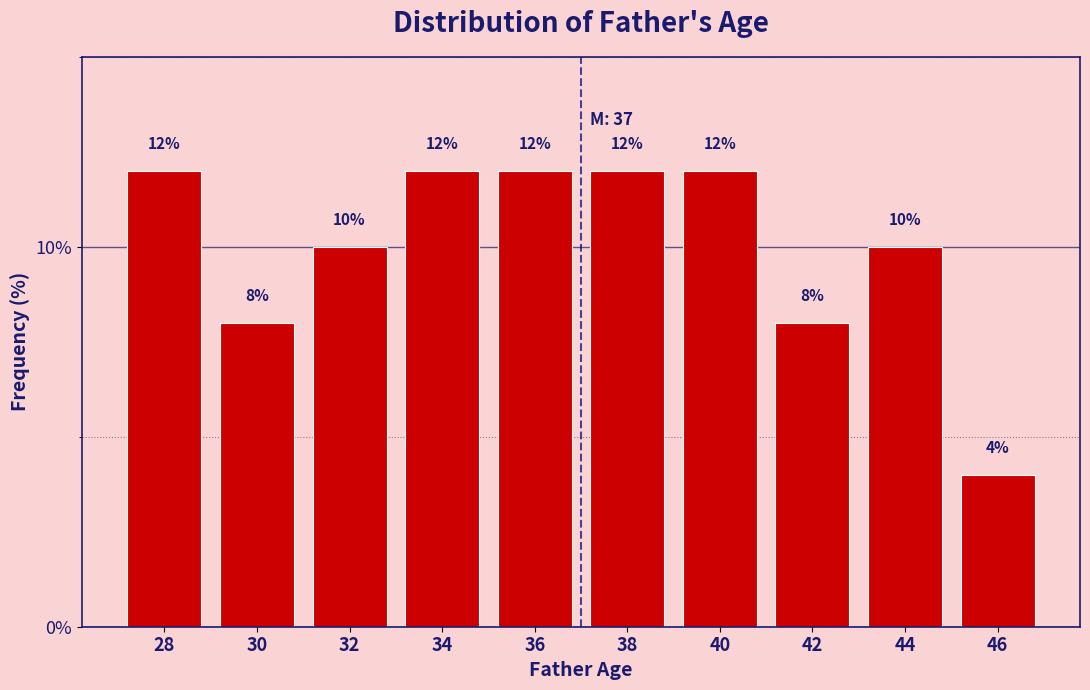

Reading left to right, list all the values displayed in this chart.

12	8	10	12	12	12	12	8	10	4